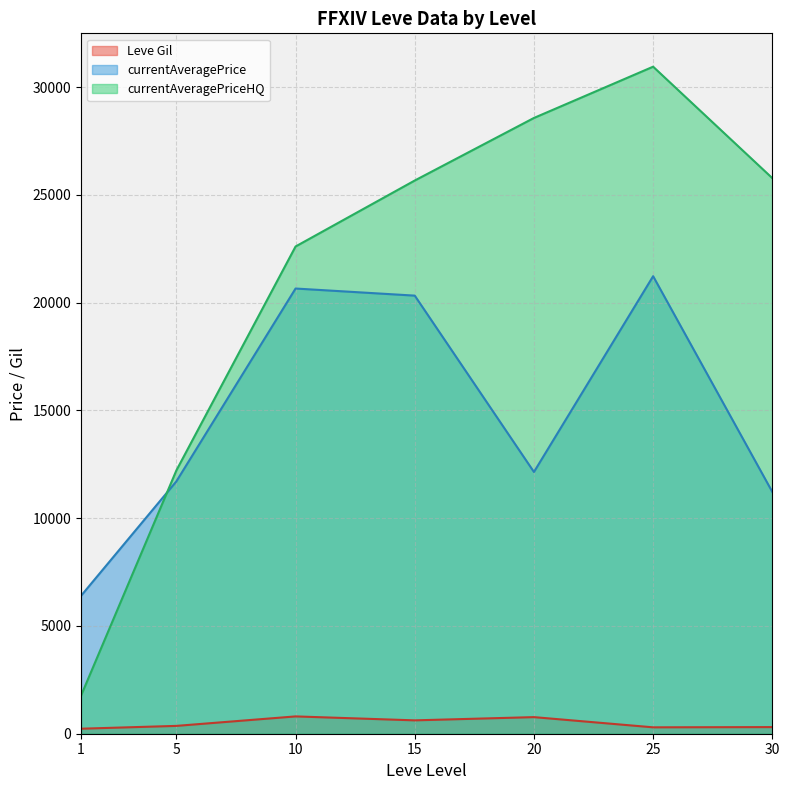

Rank the series by their maximum value, from highest to lowest.

currentAveragePriceHQ, currentAveragePrice, Leve Gil